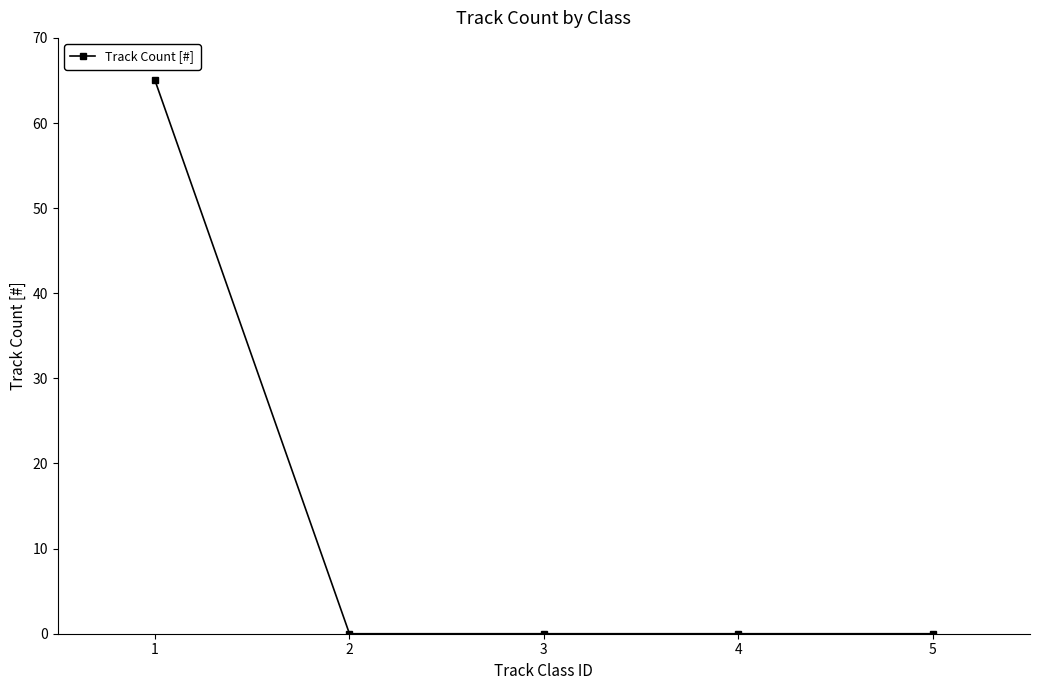

How many data points does each series have?

5